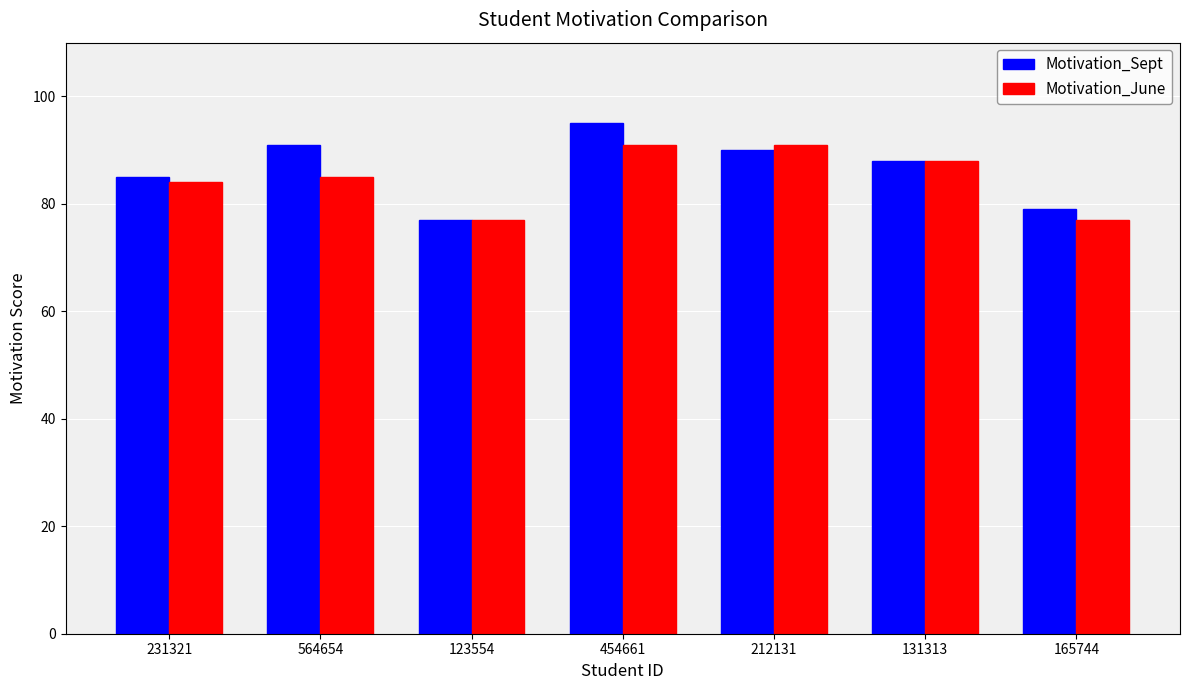

Where does the Motivation_Sept series first go above 88?

564654